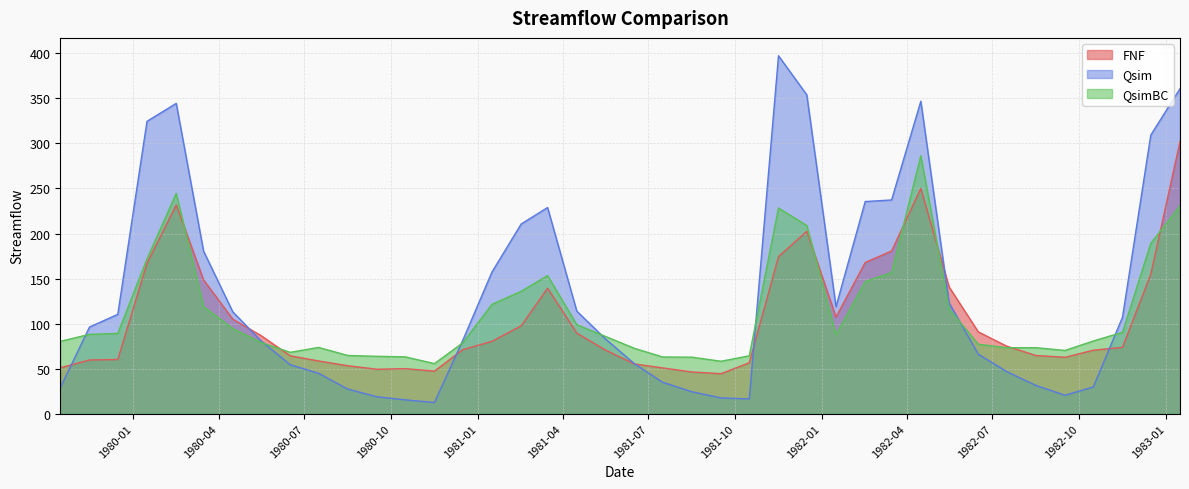

What is the value of the FNF point at the 15th from the left?

71.0